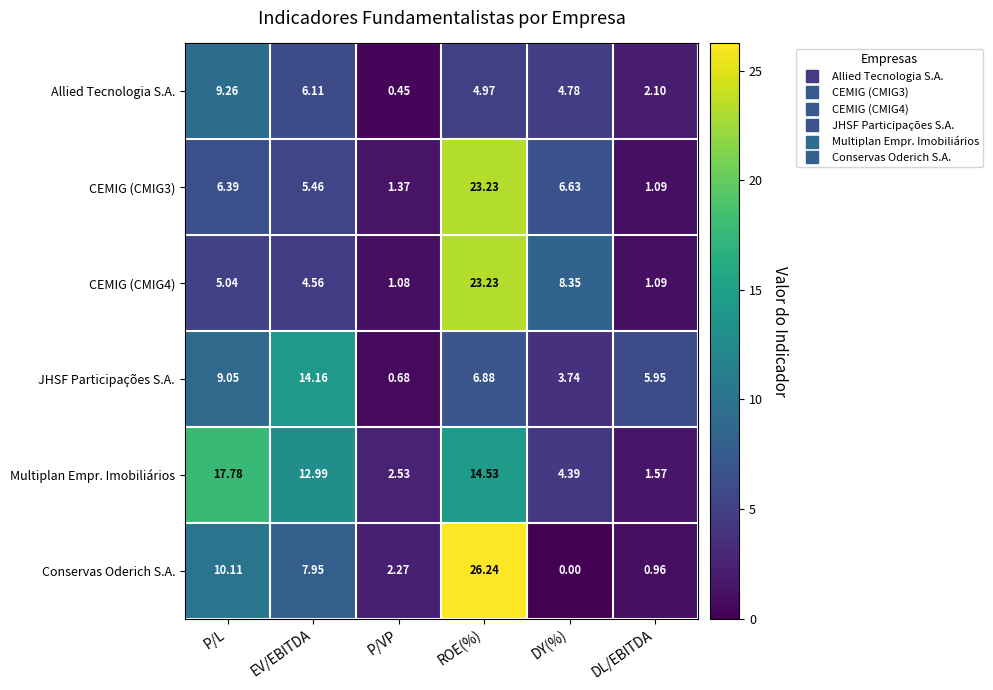

At which label is JHSF Participações S.A. closest to 7?

ROE(%)